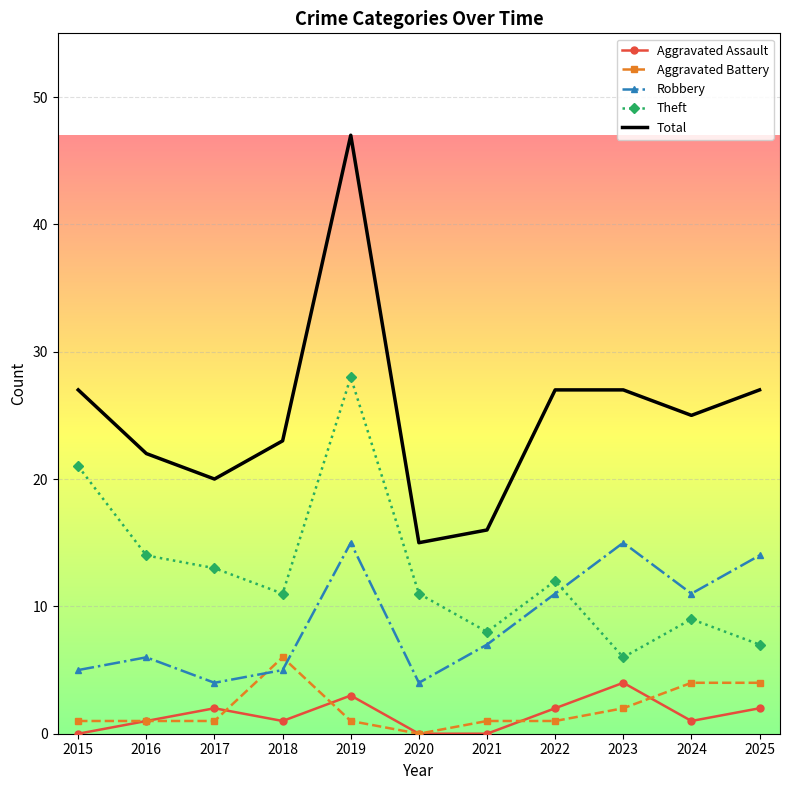

Reading left to right, list all the values displayed in this chart.

Aggravated Assault: 0	1	2	1	3	0	0	2	4	1	2
Aggravated Battery: 1	1	1	6	1	0	1	1	2	4	4
Robbery: 5	6	4	5	15	4	7	11	15	11	14
Theft: 21	14	13	11	28	11	8	12	6	9	7
Total: 27	22	20	23	47	15	16	27	27	25	27